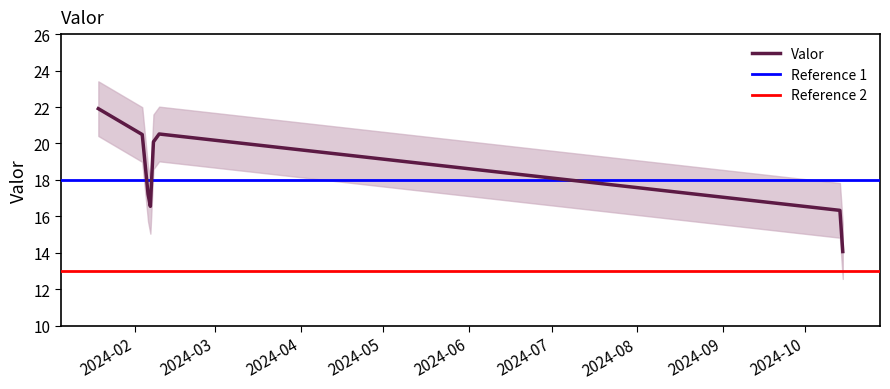

What is the difference between the maximum and minimum values?

7.8